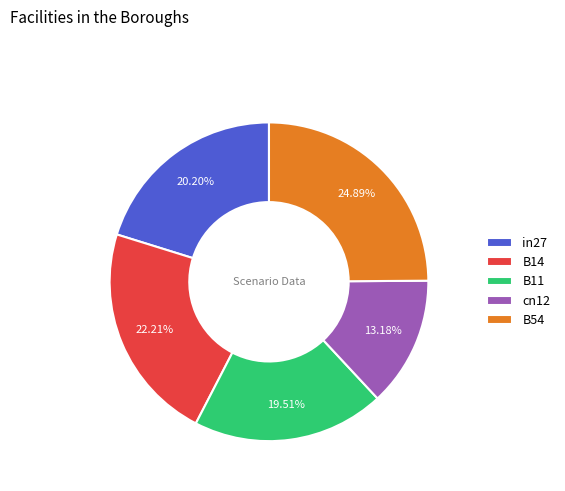

To the nearest percent, what is the difference between the largest and smallest slice percentages?

12%